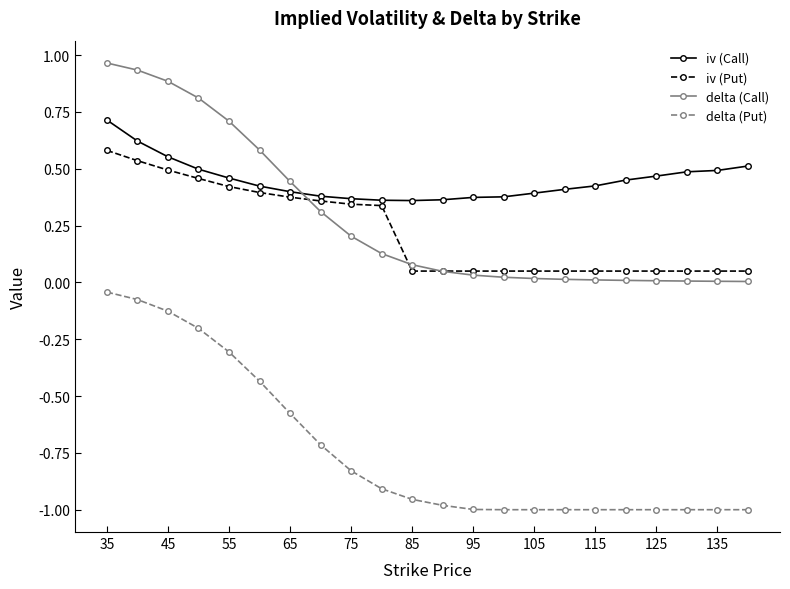

Which series has the largest total across all categories?

iv (Call)